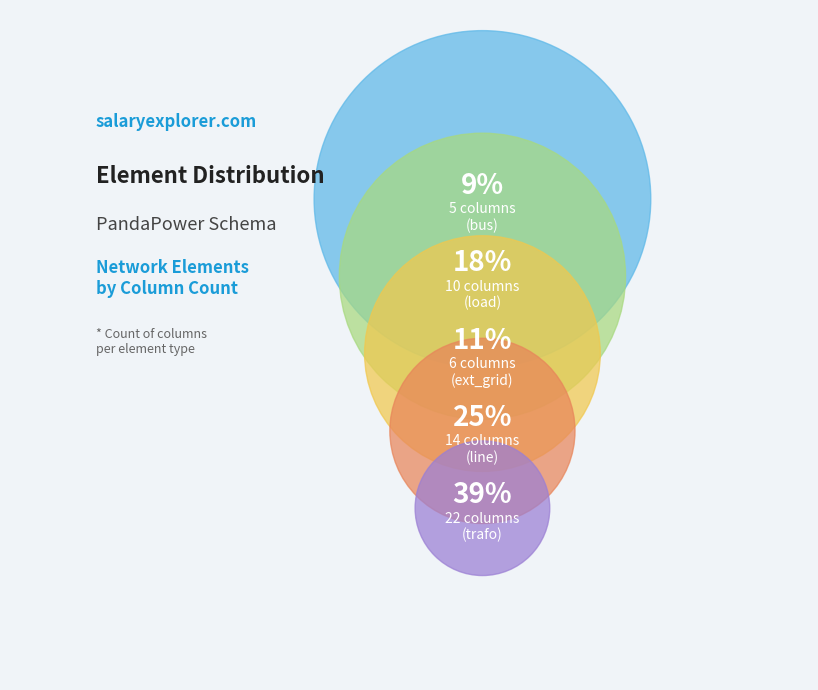

Approximately how many times larger is the value at bus compared to trafo?

0.2